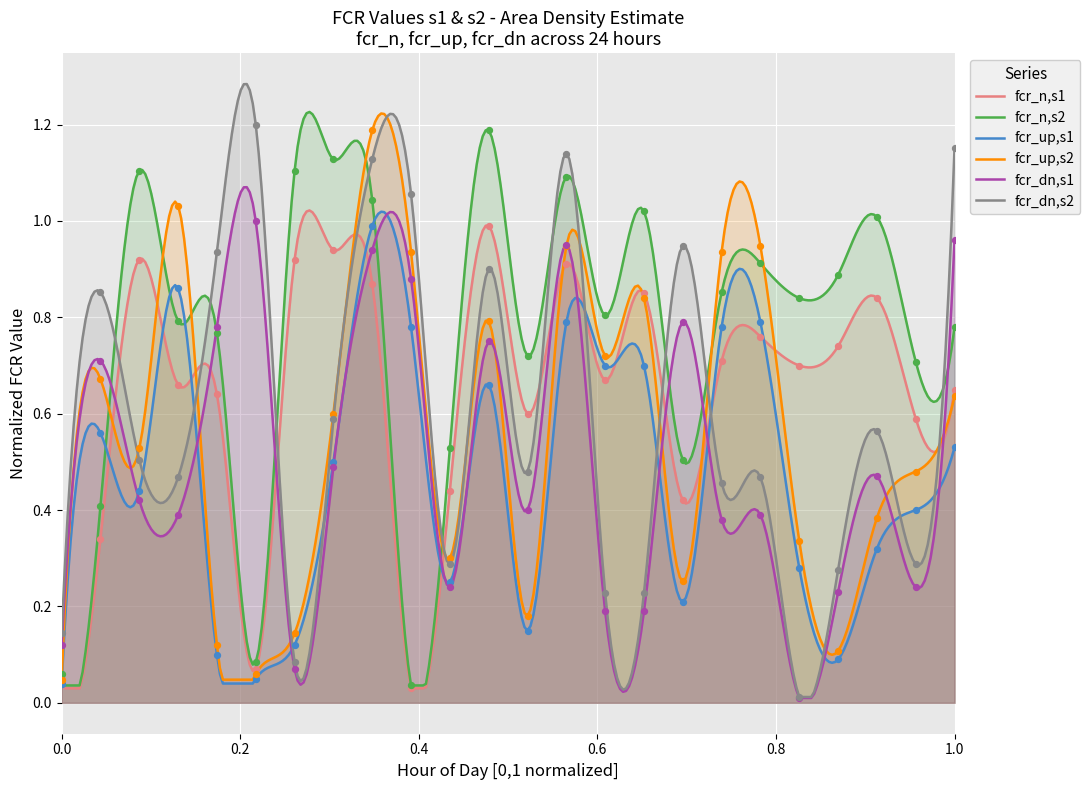

Which series has the largest total across all categories?

fcr_n,s2